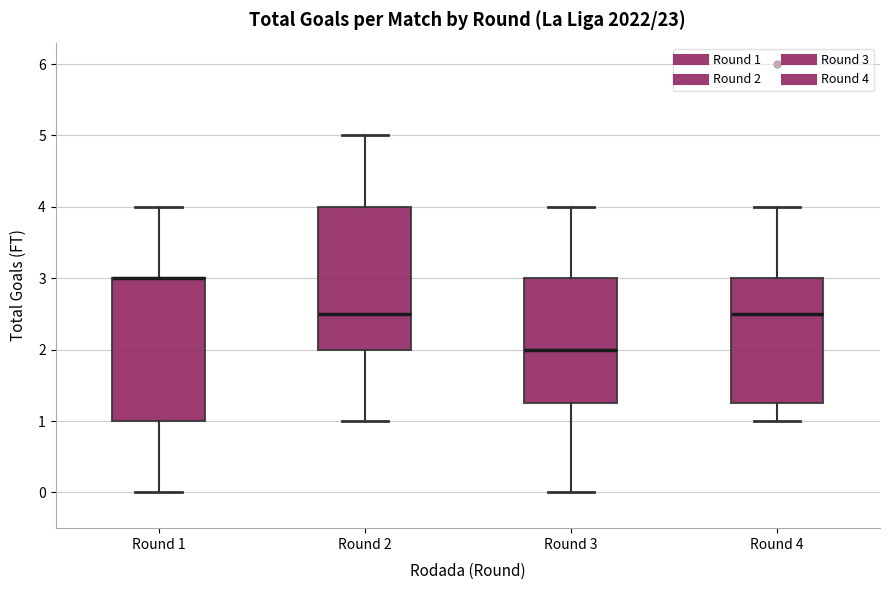

Reading left to right, transcribe this box plot: for each box, give where its median line is, the range the box spans, and where its two whiskers end, as read against the y-axis. The values are not printed on the chart, so give them approximately, as read against the axis.

Round 1: median 3.0 (drawn on the box's upper edge), box 1.0 to 3.0, whiskers 0.0 to 4.0
Round 2: median 2.5, box 2.0 to 4.0, whiskers 1.0 to 5.0
Round 3: median 2.0, box 1.3 to 3.0, whiskers 0.0 to 4.0
Round 4: median 2.5, box 1.3 to 3.0, whiskers 1.0 to 4.0